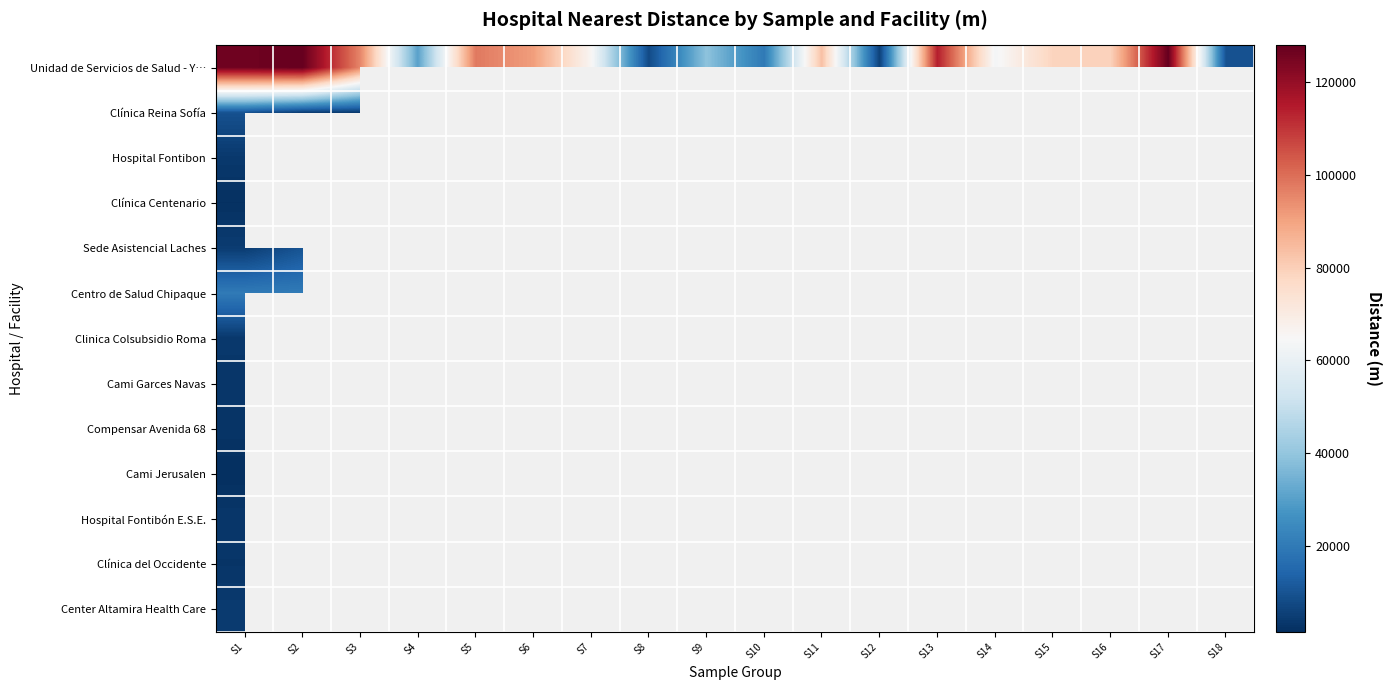

What is the maximum value shown in the chart?

127943.0